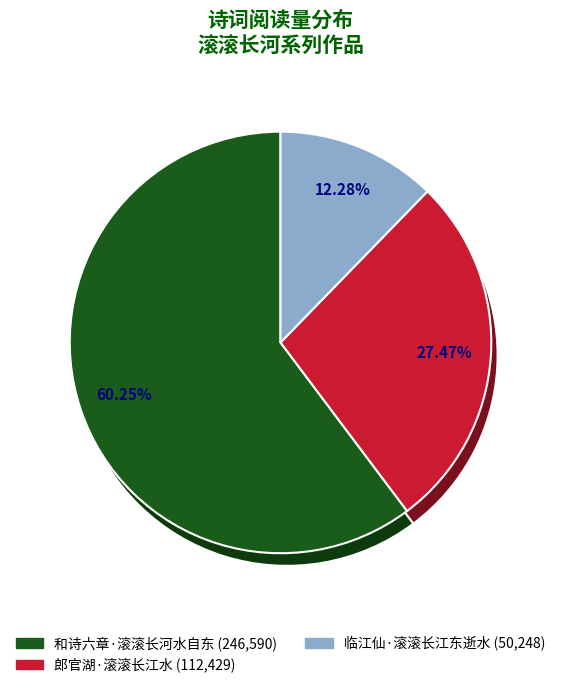

What is the total percentage of 临江仙·滚滚长江东逝水 and 郎官湖·滚滚长江水?

39.7%